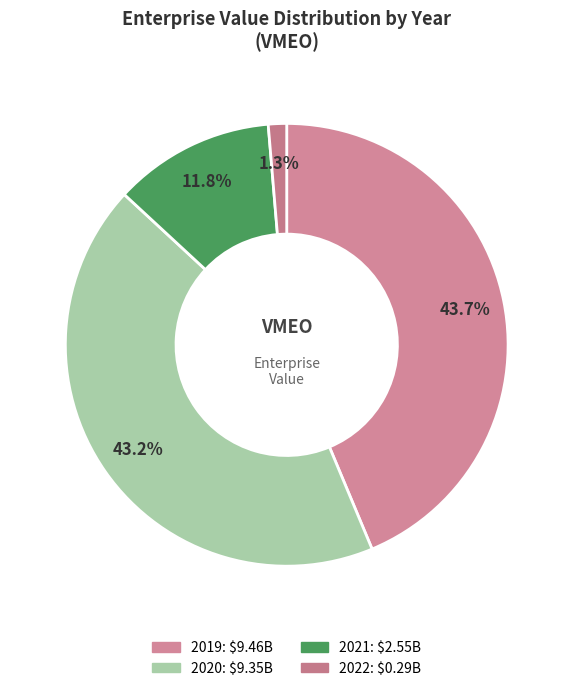

The 2020 slice represents 43% of the pie. True or false?

True